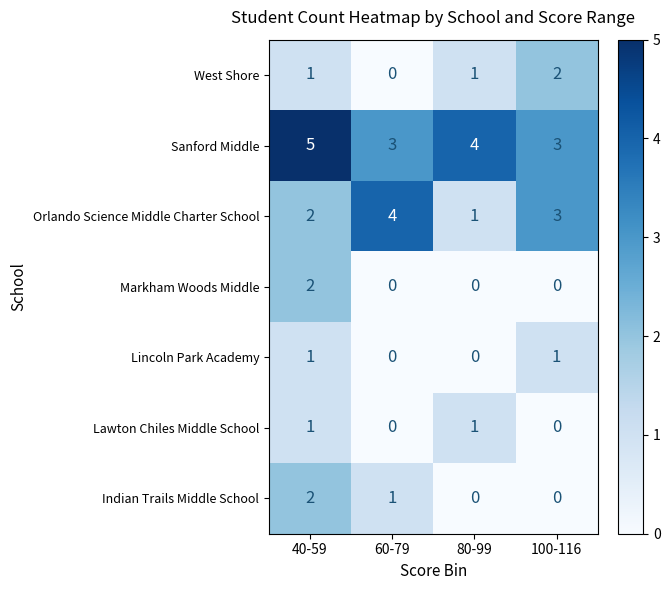

True or false: Indian Trails Middle School has a value of 1 at 60-79.

True